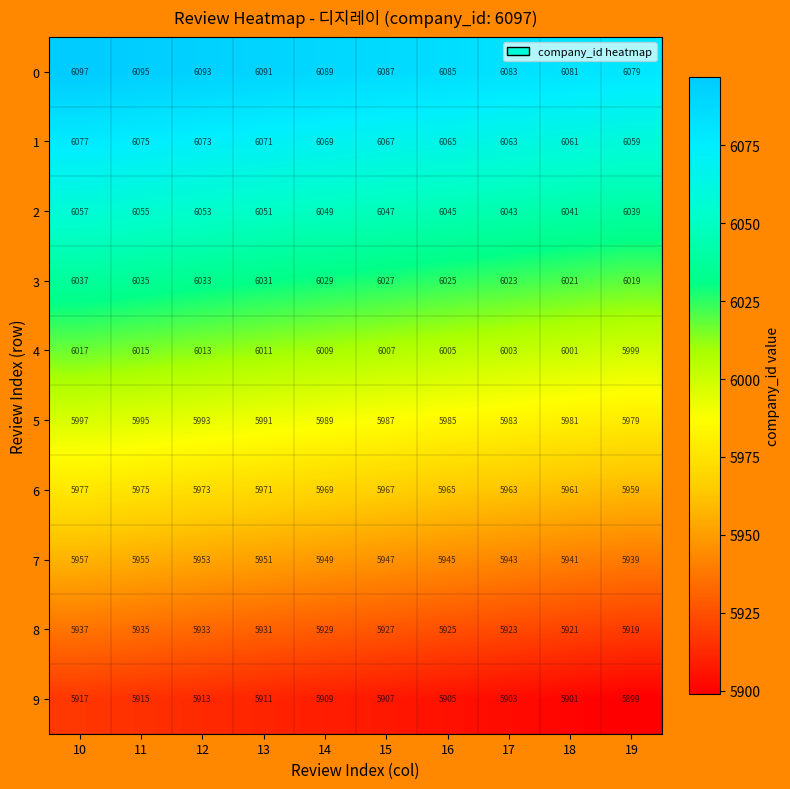

What is the total value across all series at 16?

59950